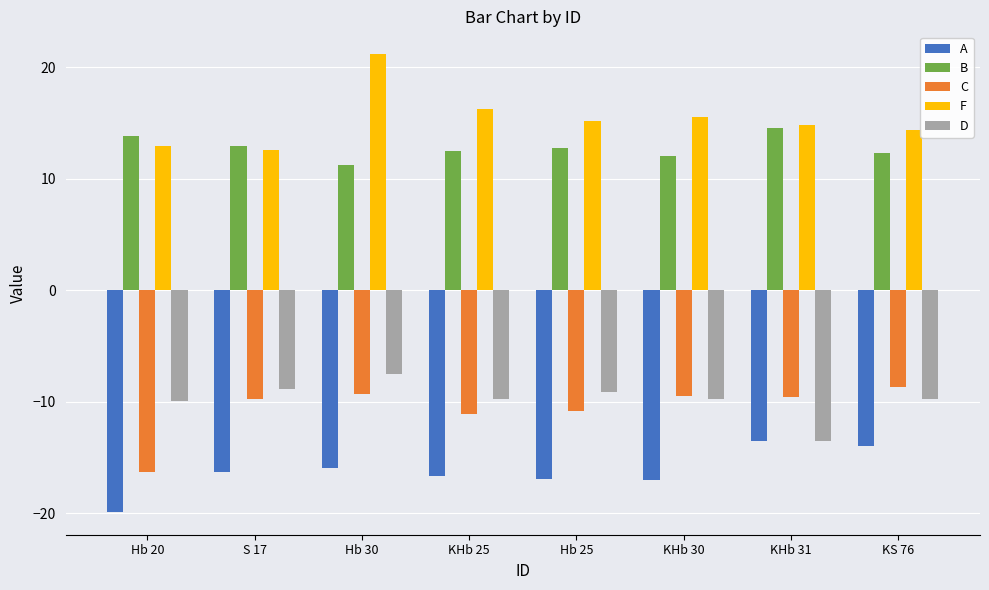

The B series shows 12.9 at S 17. True or false?

True